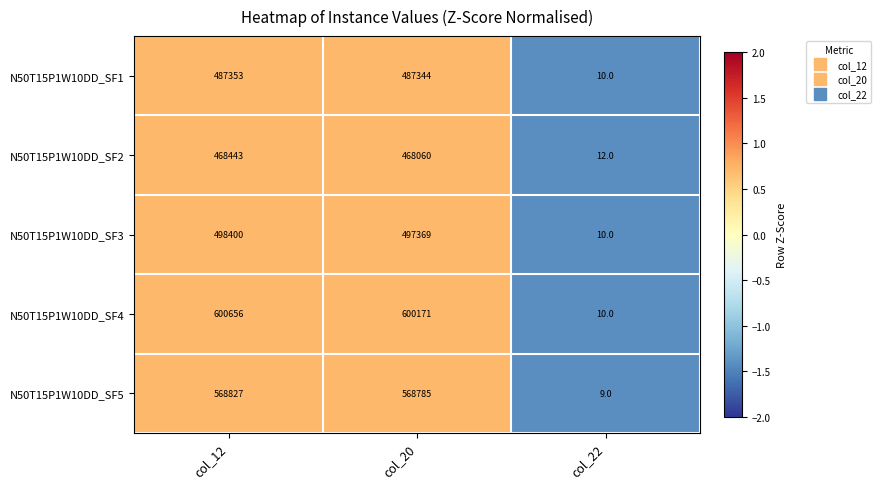

What is the approximate value of N50T15P1W10DD_SF5 at col_20?

568785